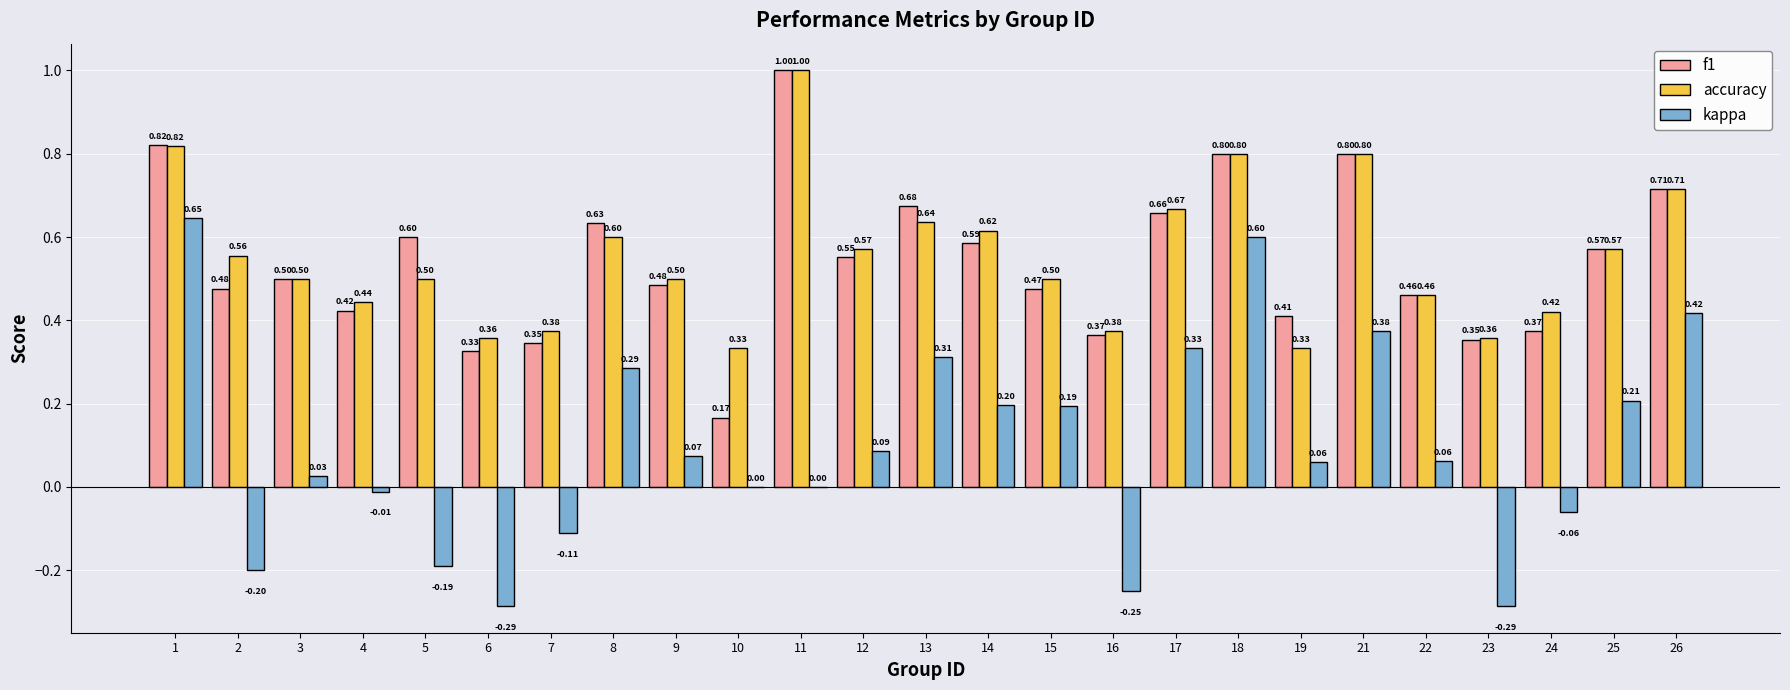

Which series has the largest total across all categories?

accuracy